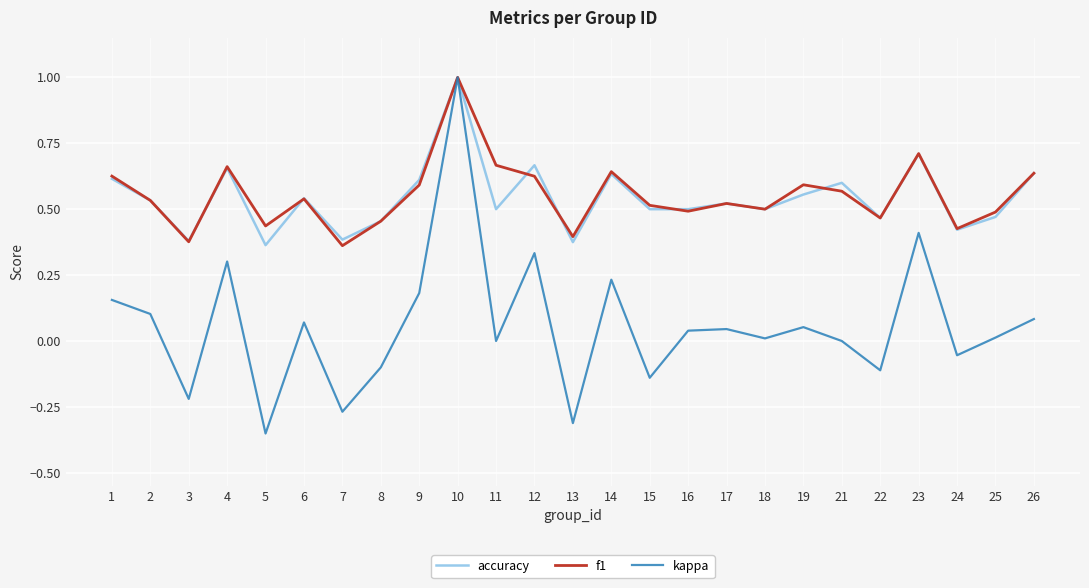

True or false: accuracy and f1 cross at least once.

True